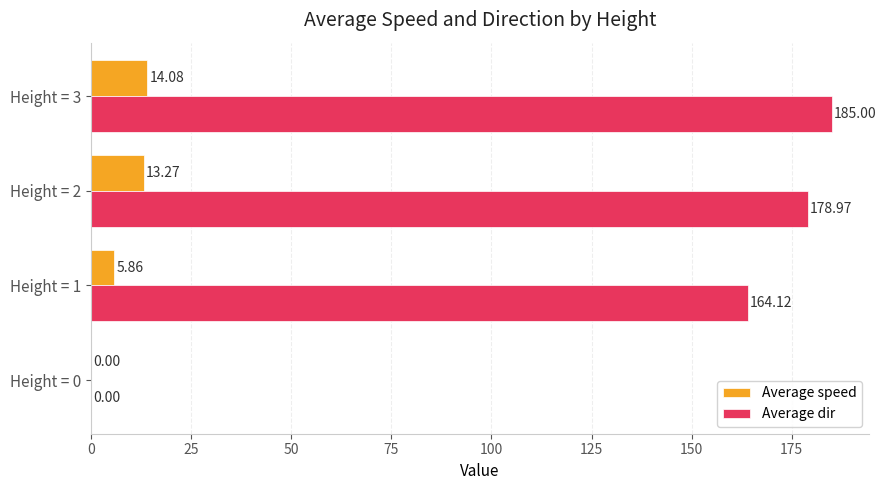

What is the total value across all series at Height = 1?

170.0